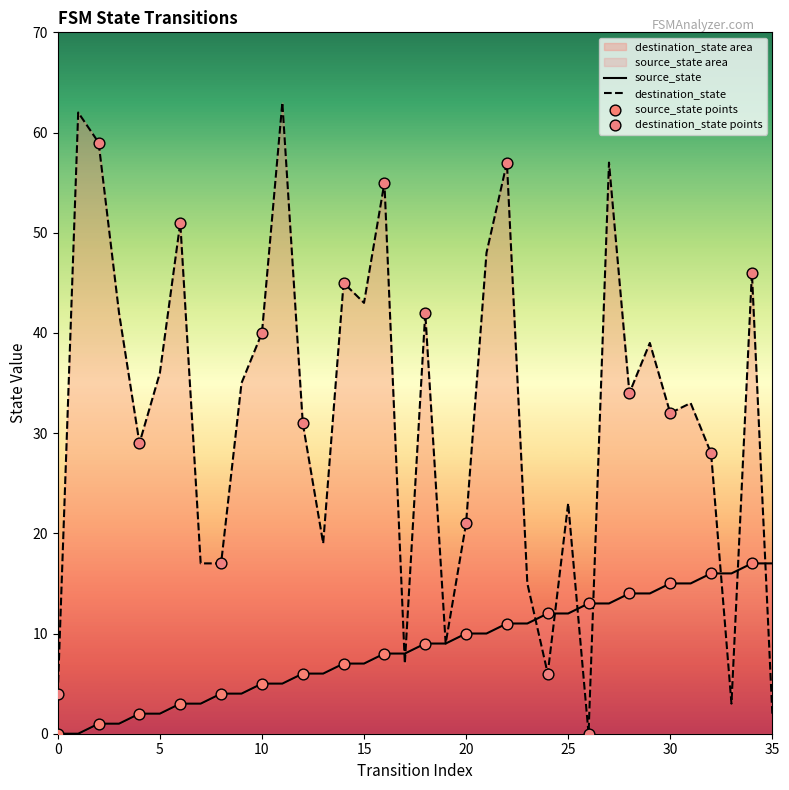

At which category is the sum across all series the highest?

27